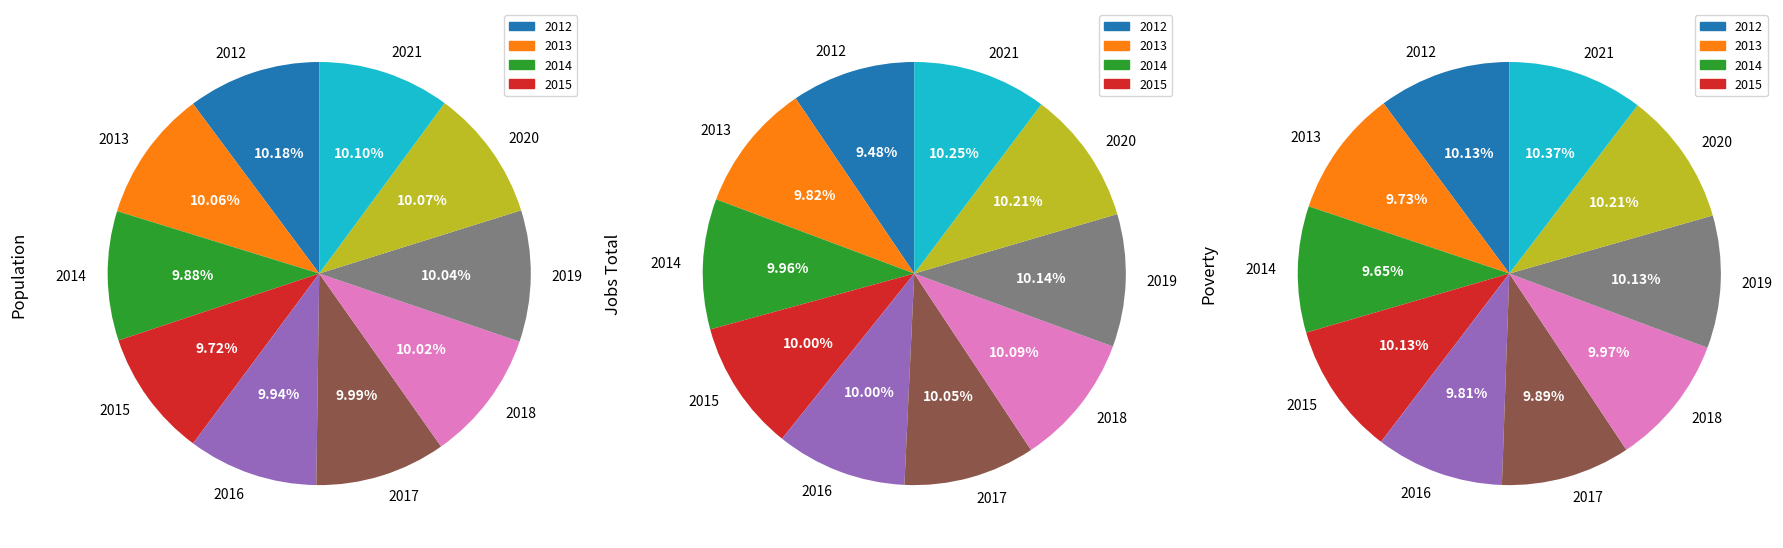

The 2012 slice represents 22% of the pie. True or false?

False